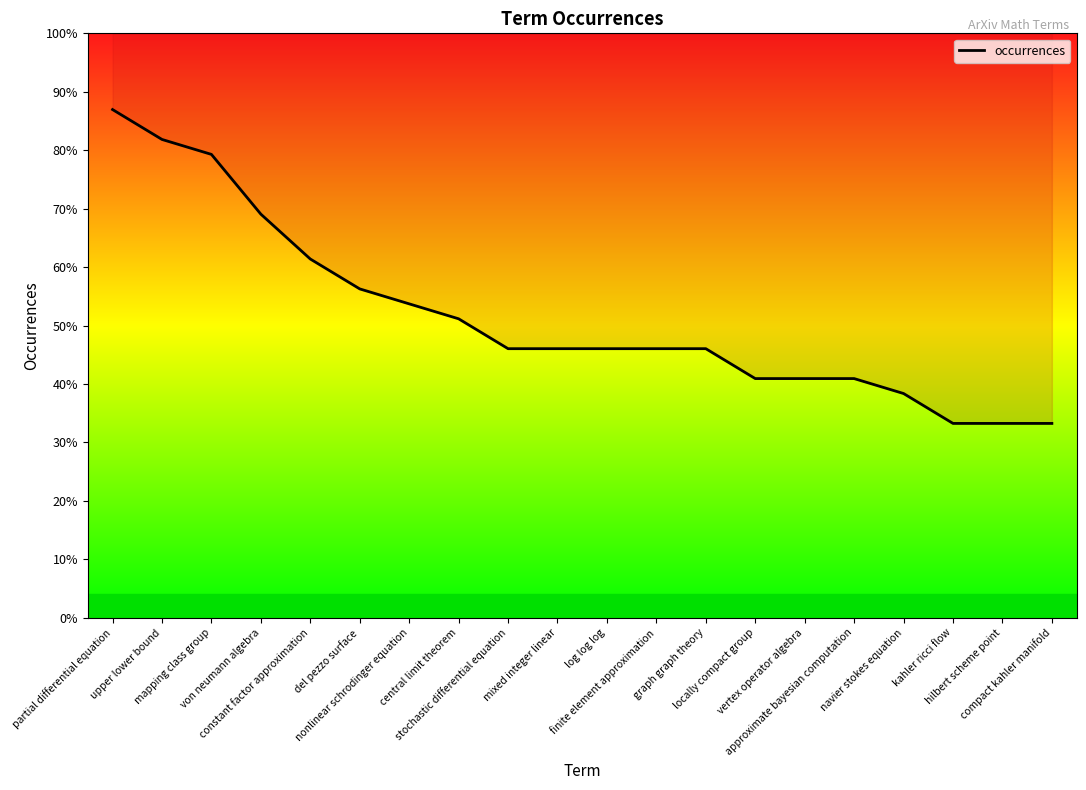

How many data points are above 18?

8